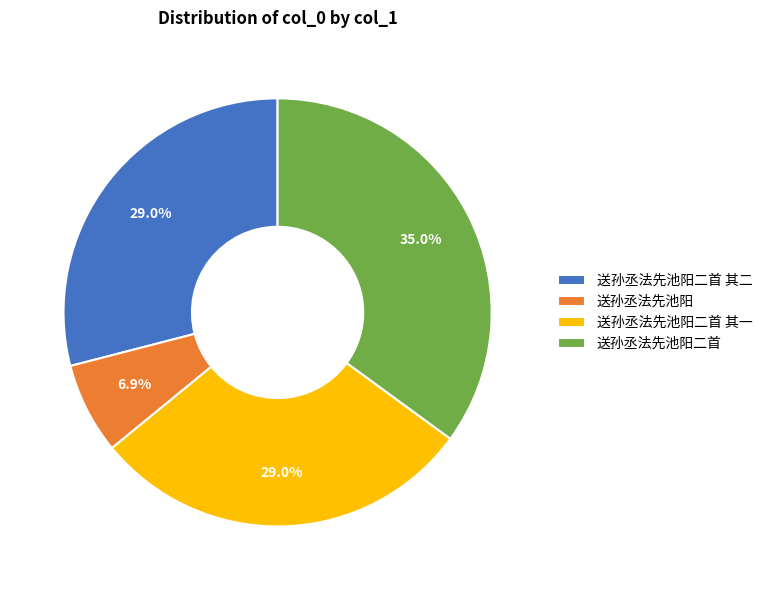

To the nearest percent, what is the difference between the largest and smallest slice percentages?

28%